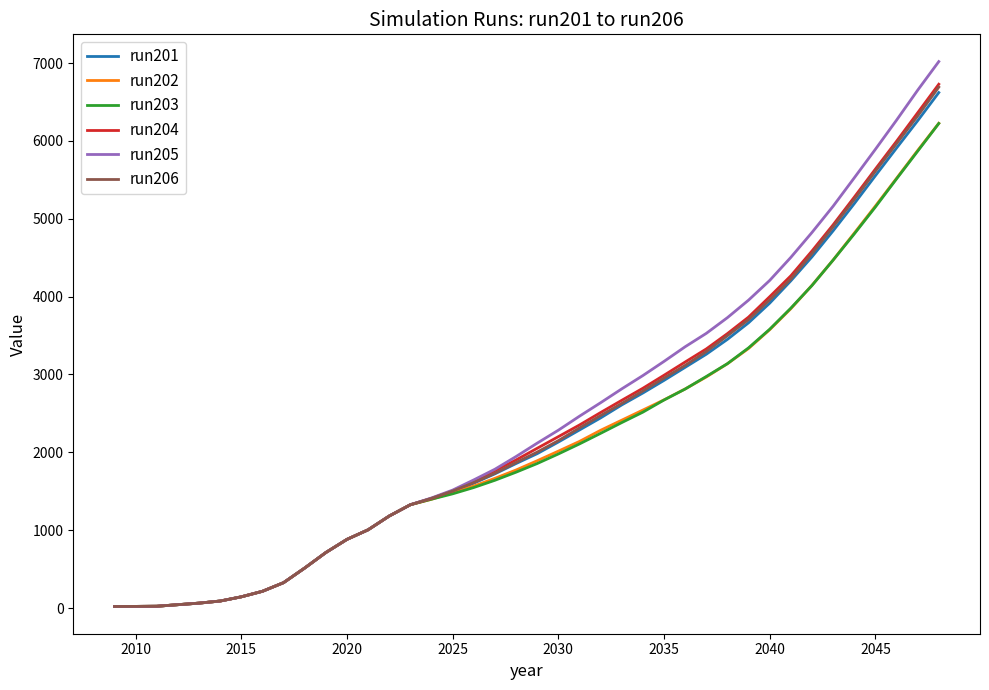

Which series has the largest range (max minus min)?

run205